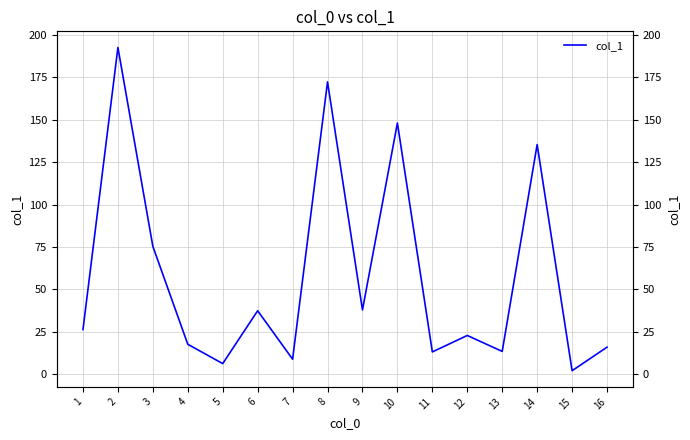

What is the value of the 13th point from the left?

13.3